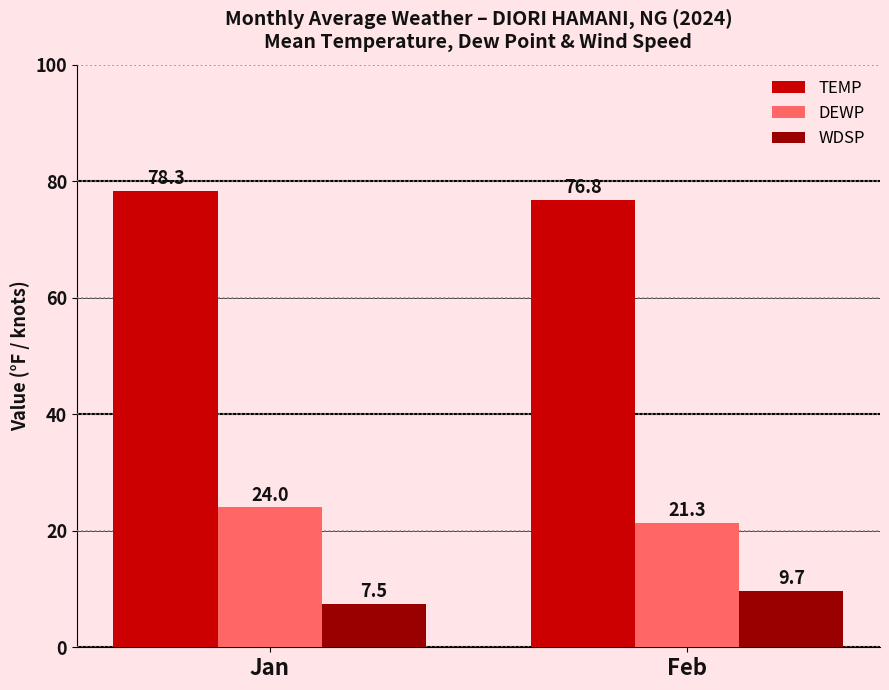

What is the minimum value for WDSP?

7.5